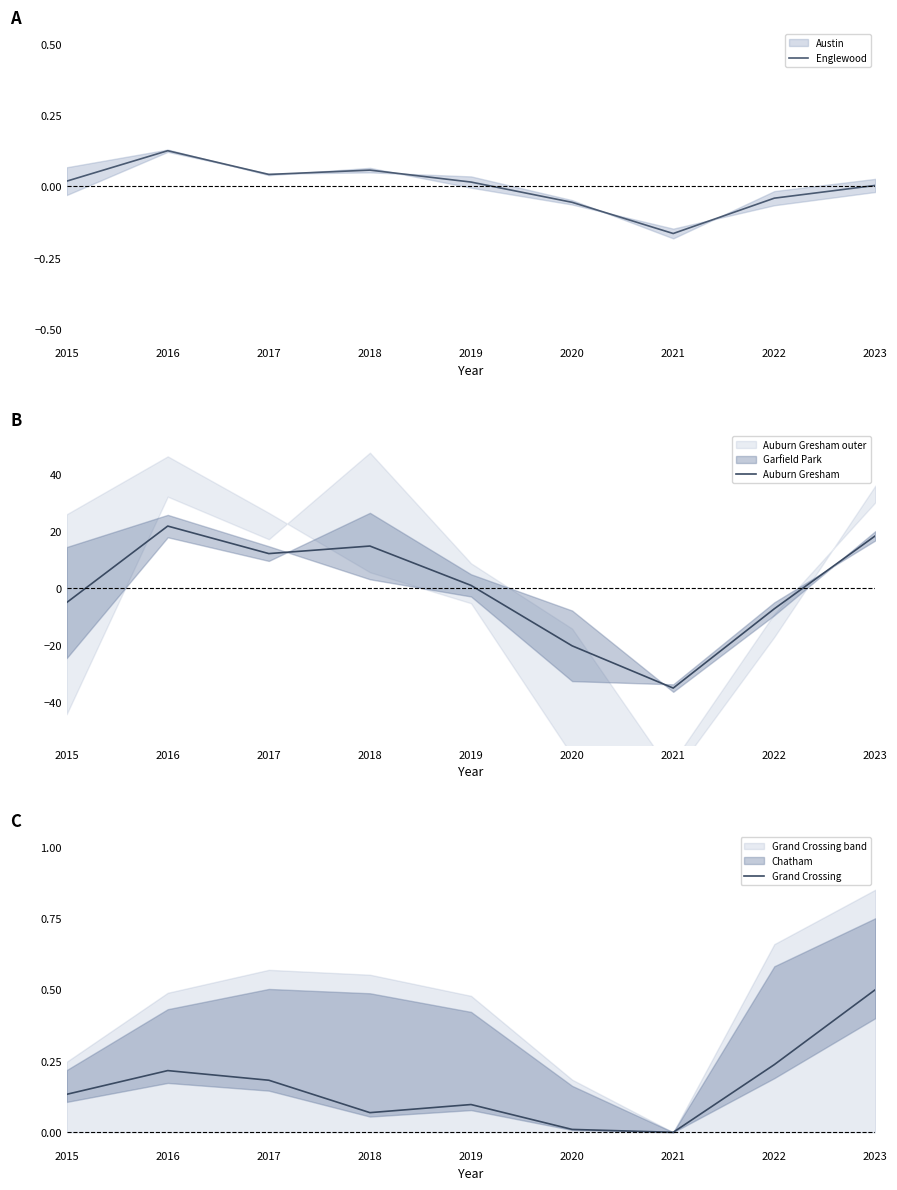

The value of Grand Crossing at 2018 is 0.1. True or false?

True